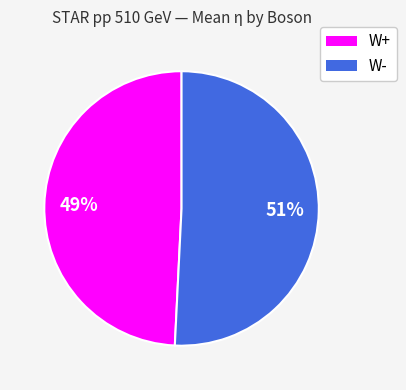

Is the sum of W- and W+ greater than half?

Yes